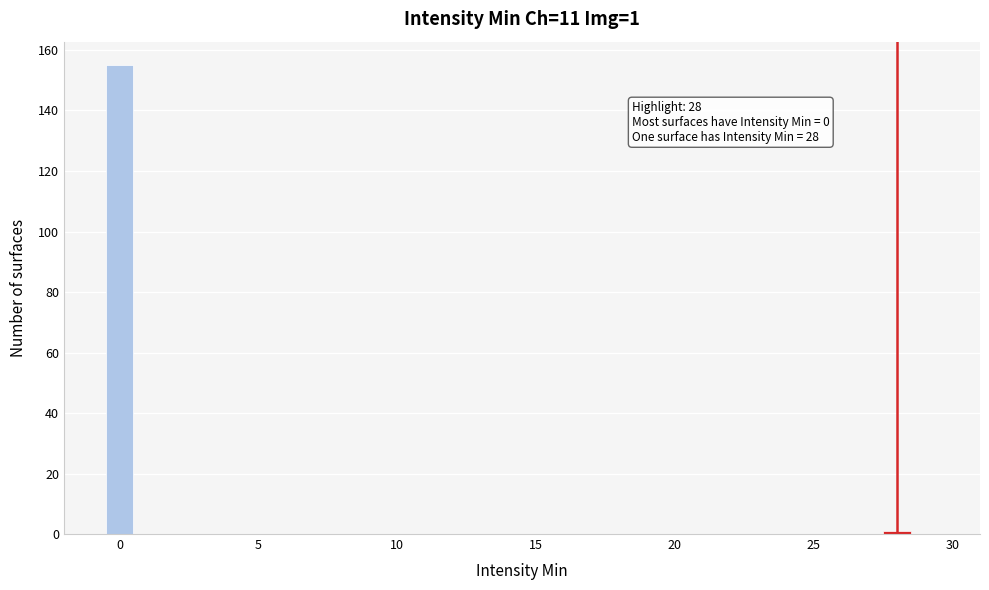

Around what value on the x-axis is the tallest bar? Give the approximate position of its centre, as read against the axis.

0.0